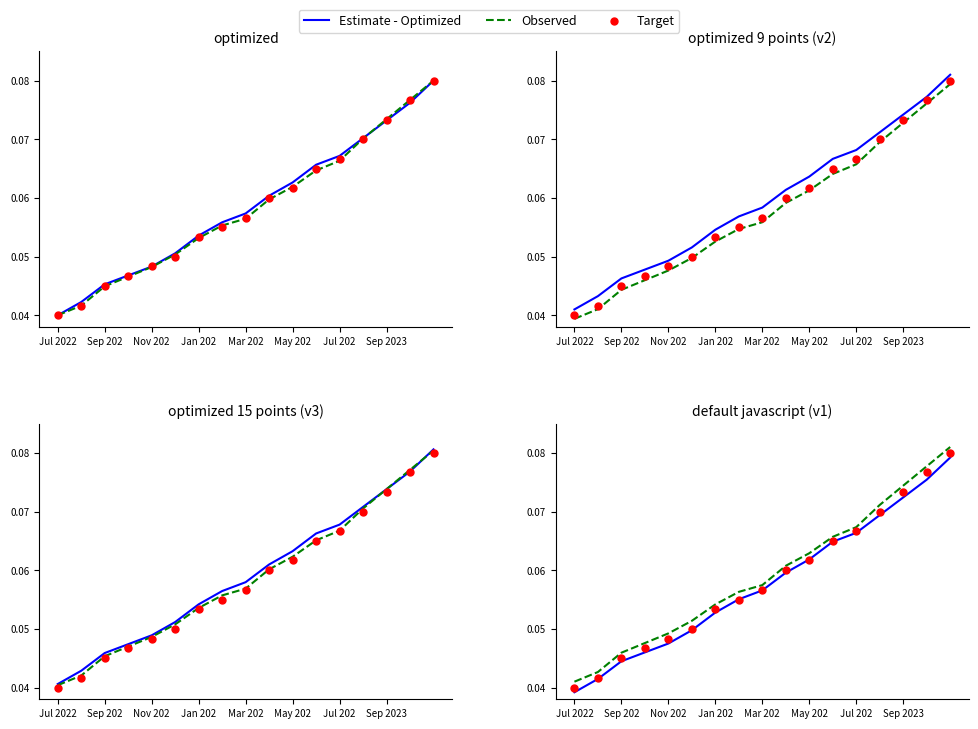

Is the value of Estimate - Optimized at Sep 202 greater than the value of Observed at 9?

No